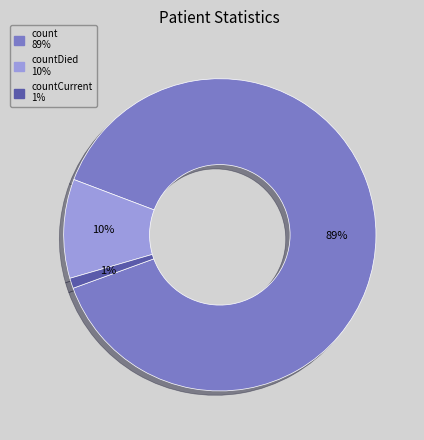

To the nearest percent, what is the average slice percentage?

33%